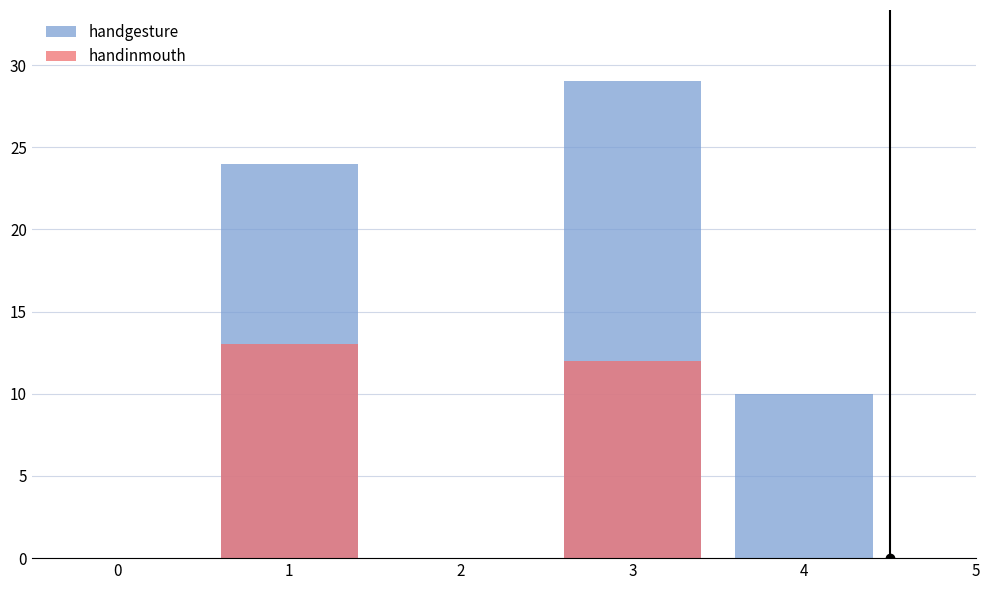

The handgesture series shows 11 at 3. True or false?

False